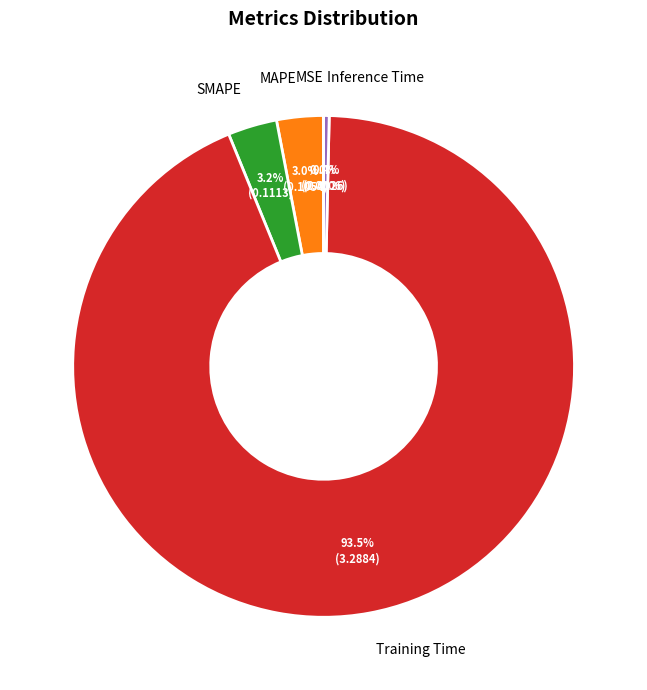

Combined, do SMAPE and Training Time account for over 50%?

Yes